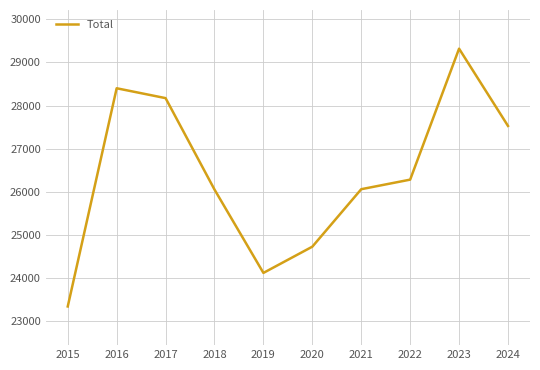

Read the value at 2016, to the nearest 100.

28400